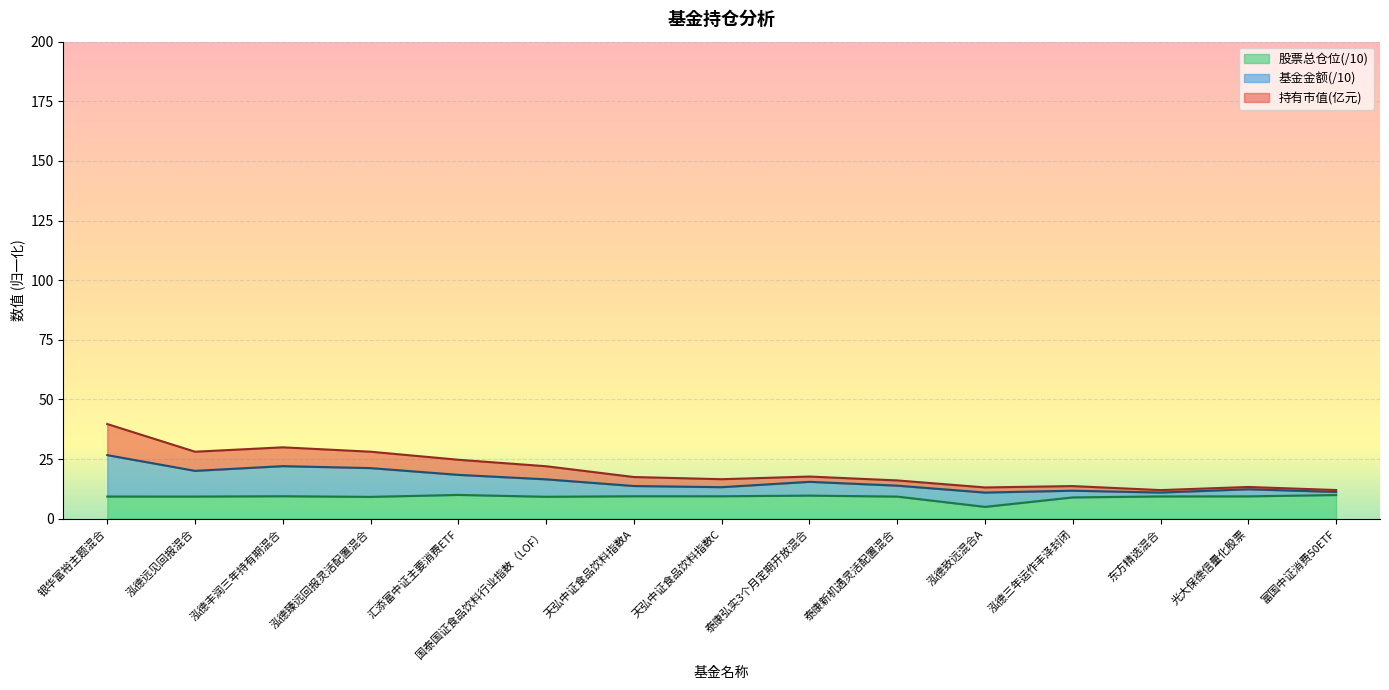

What is the value of the 股票总仓位 point at the 9th from the left?

9.7